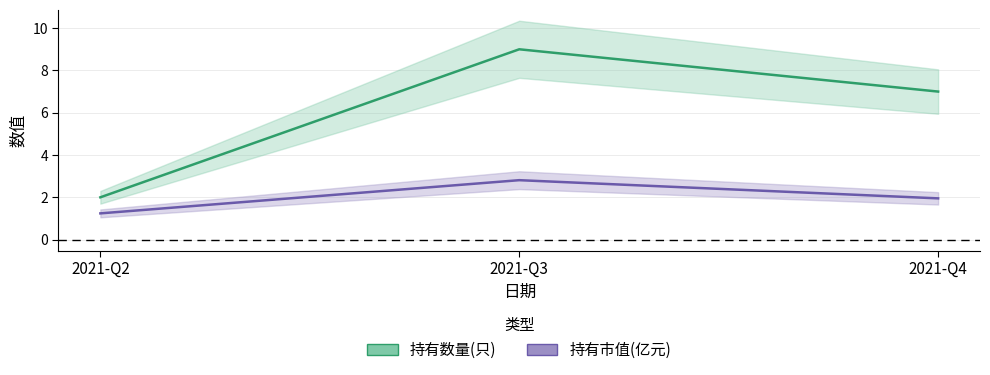

Rank the series at 2021-Q2 from highest to lowest value.

持有数量(只), 持有市值(亿元)